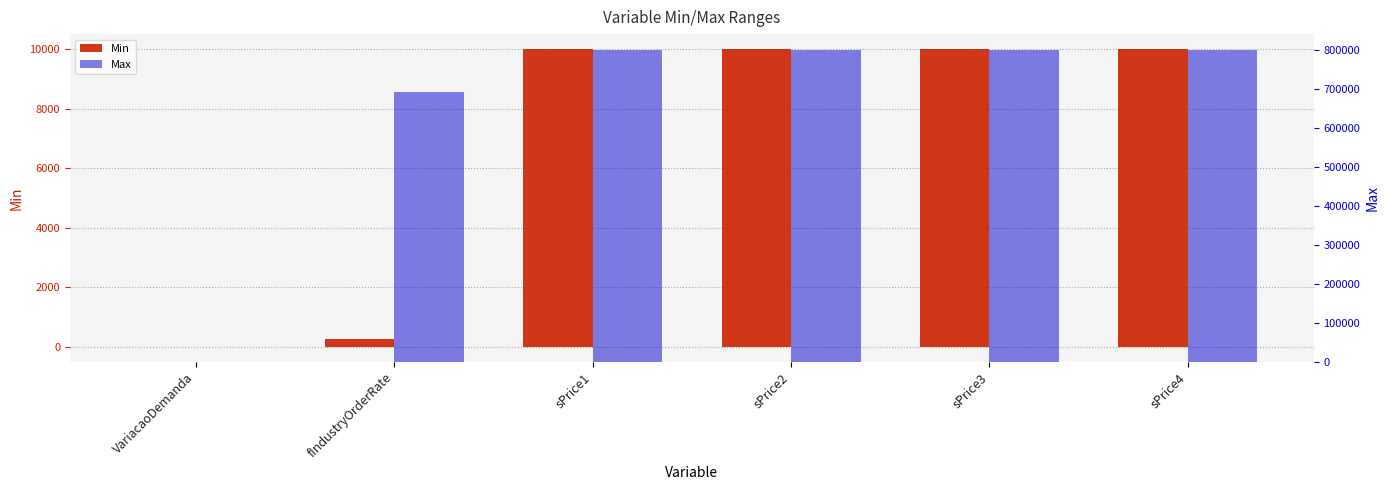

At which label is Max closest to 400001?

fIndustryOrderRate